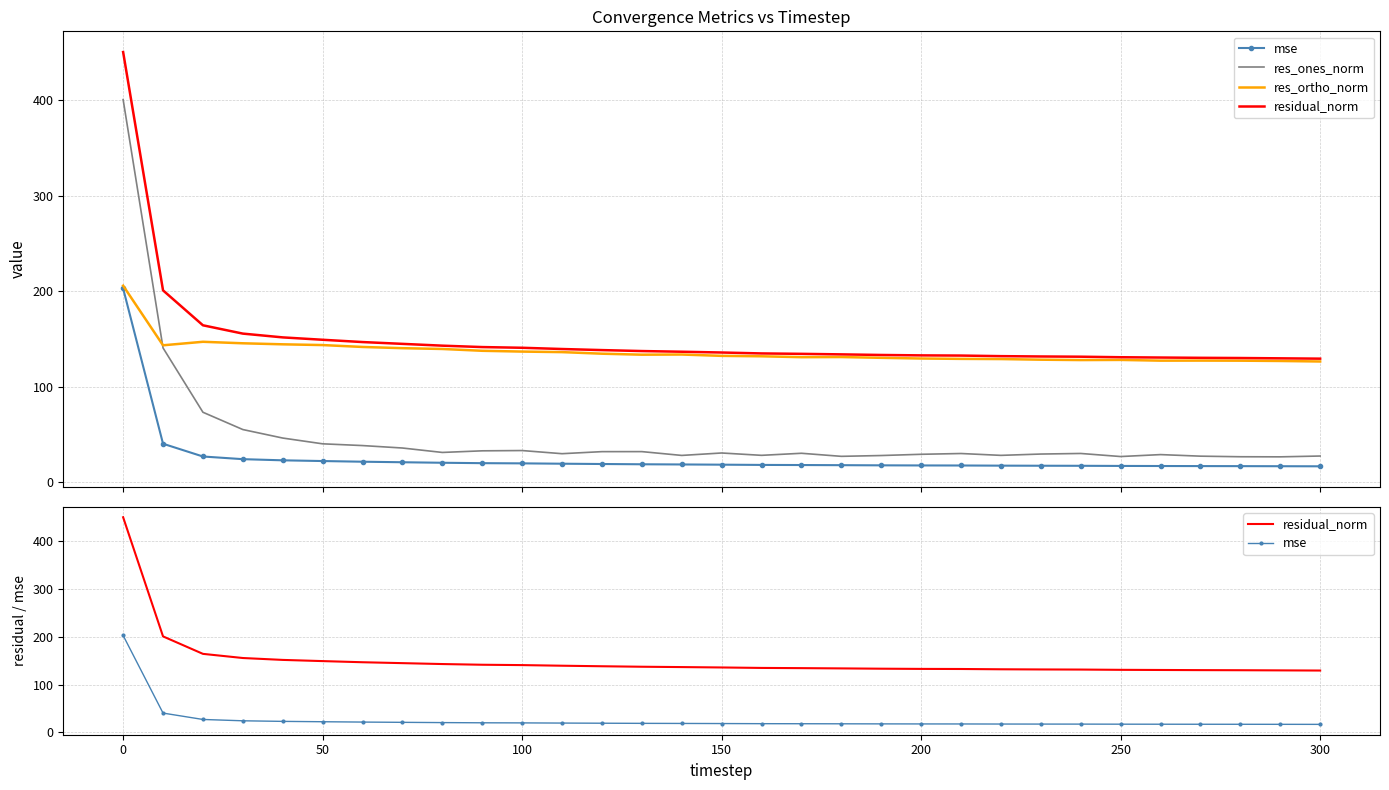

What is the difference between the second highest and minimum values in the res_ortho_norm series?

20.6